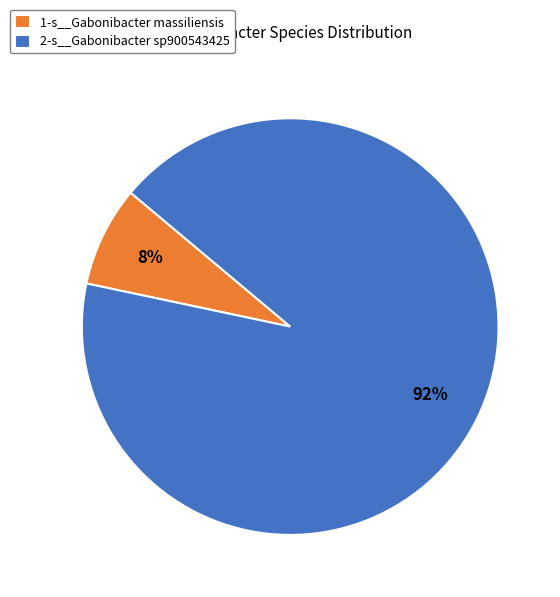

Rank the categories by value from highest to lowest.

2-s__Gabonibacter sp900543425, 1-s__Gabonibacter massiliensis